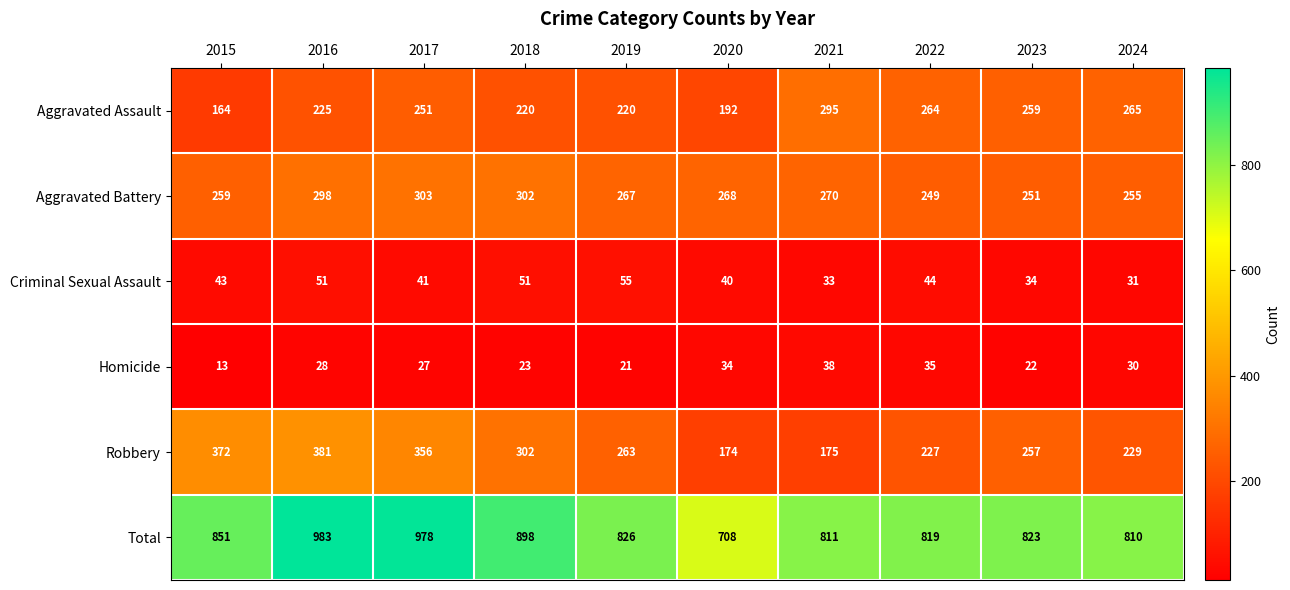

Read the Aggravated Battery value at 2016.

298